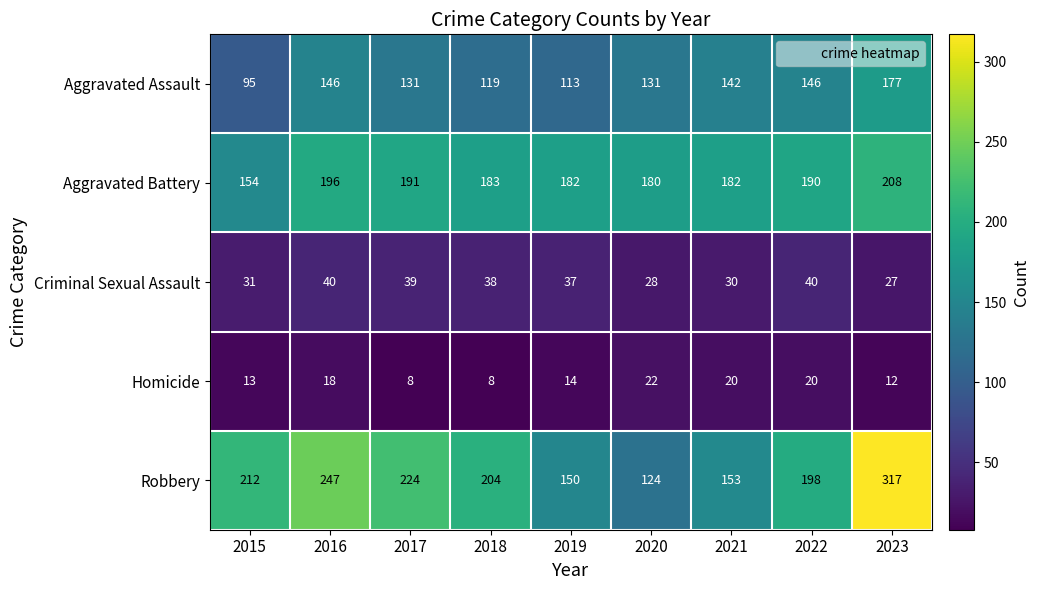

What is the difference between the second highest and second lowest values in the Criminal Sexual Assault series?

12